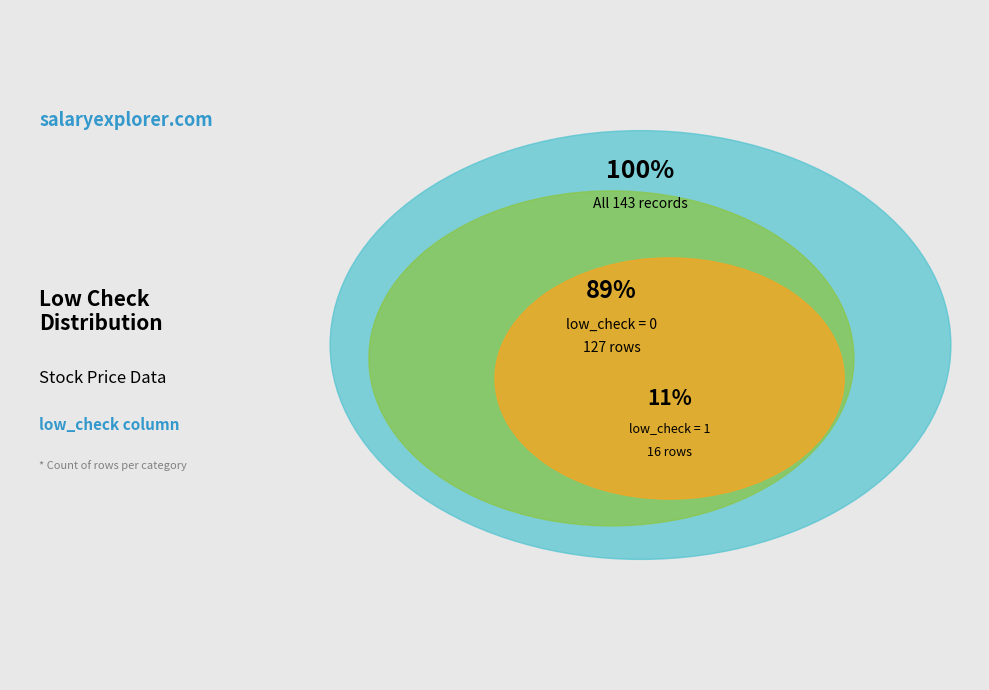

What percentage is the low_check=1 slice, to the nearest percent?

11%